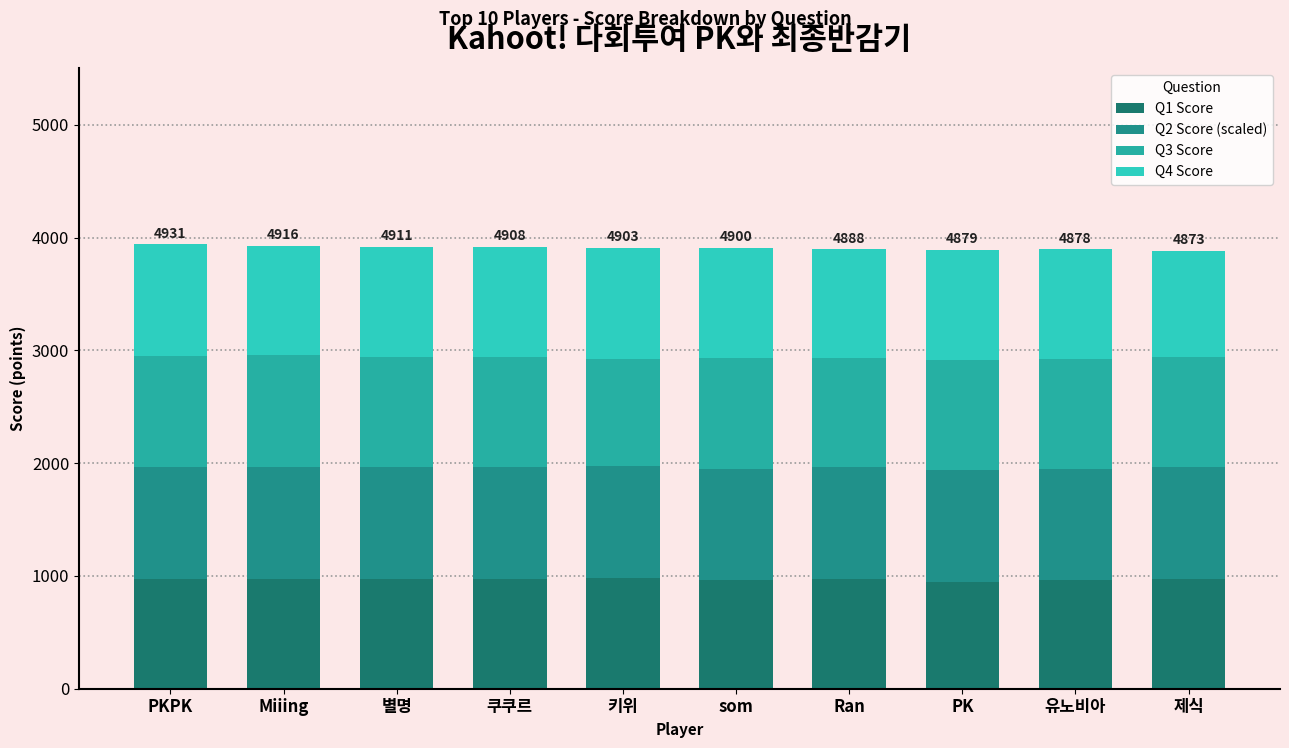

How many bars are there in total?

10